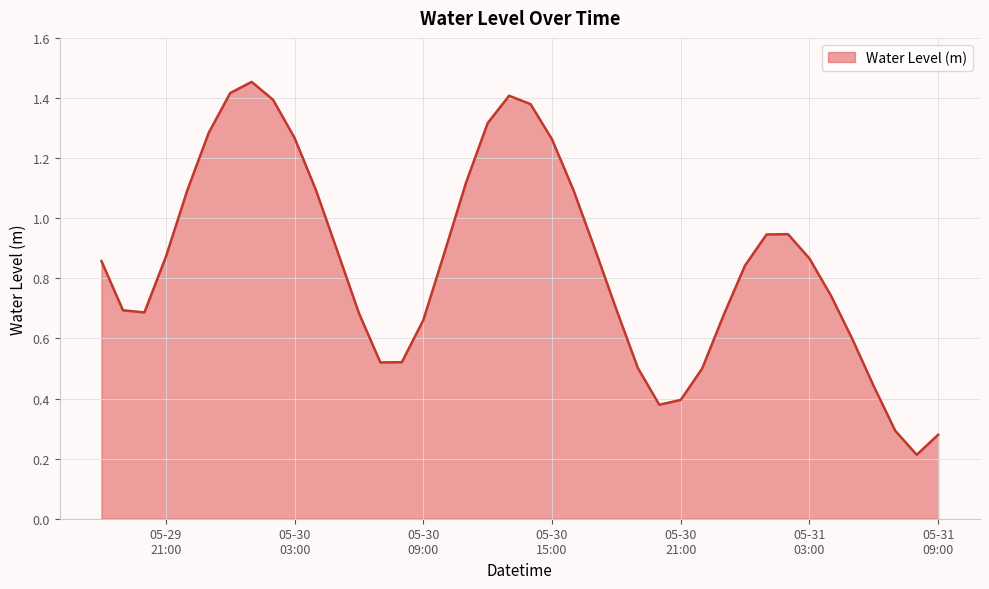

What is the difference between the maximum and minimum values?

1.2